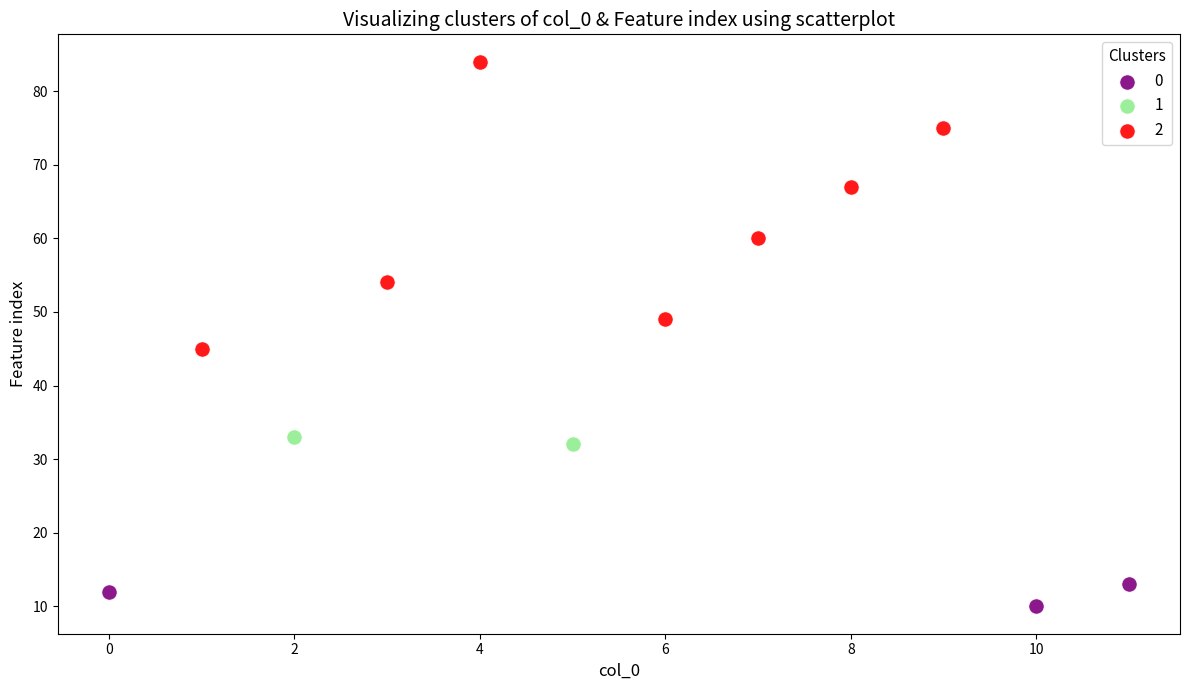

What are all the series names shown in the legend?

0, 1, 2